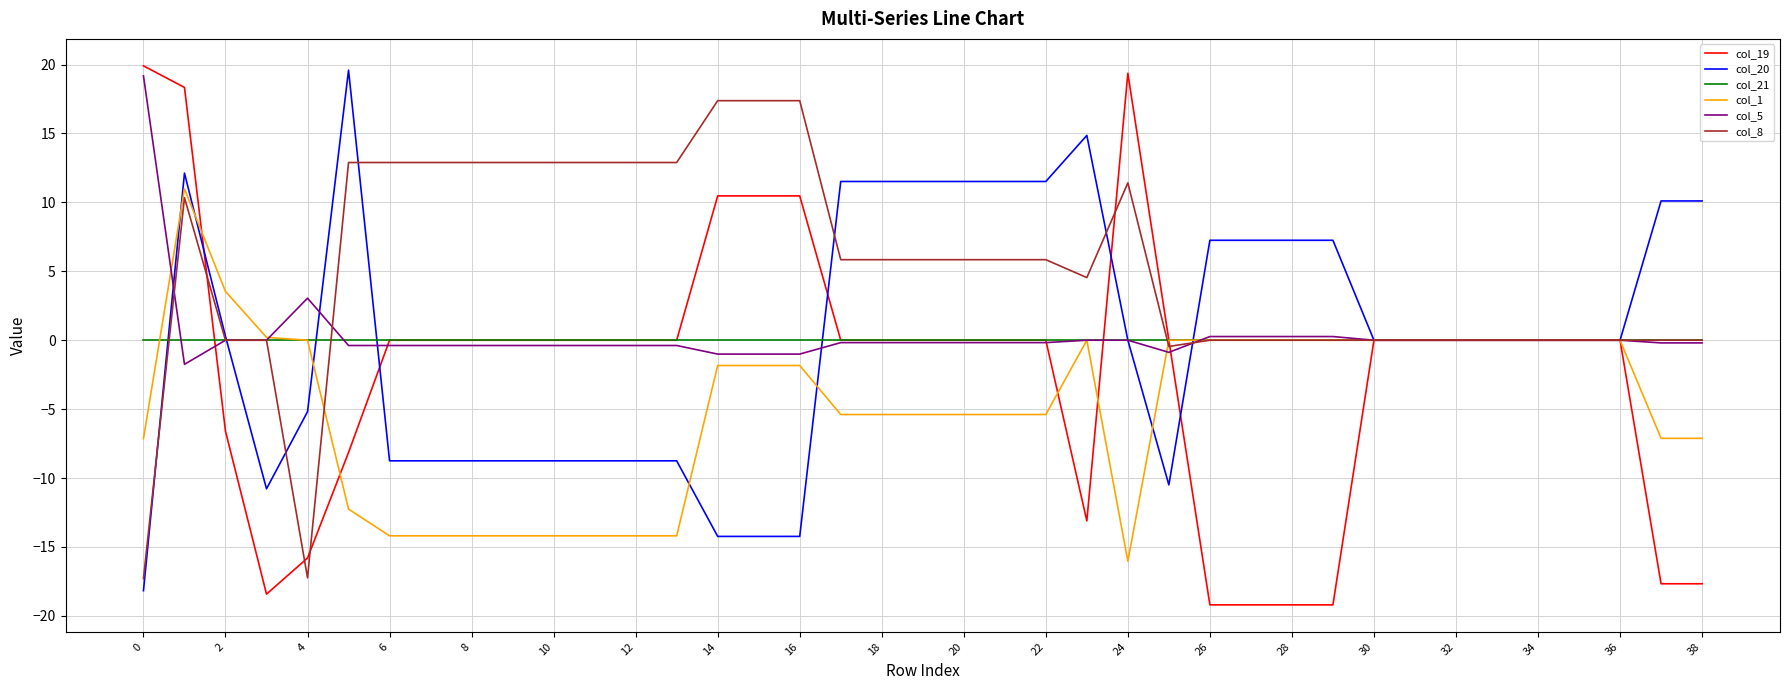

Which series has the largest total across all categories?

col_8